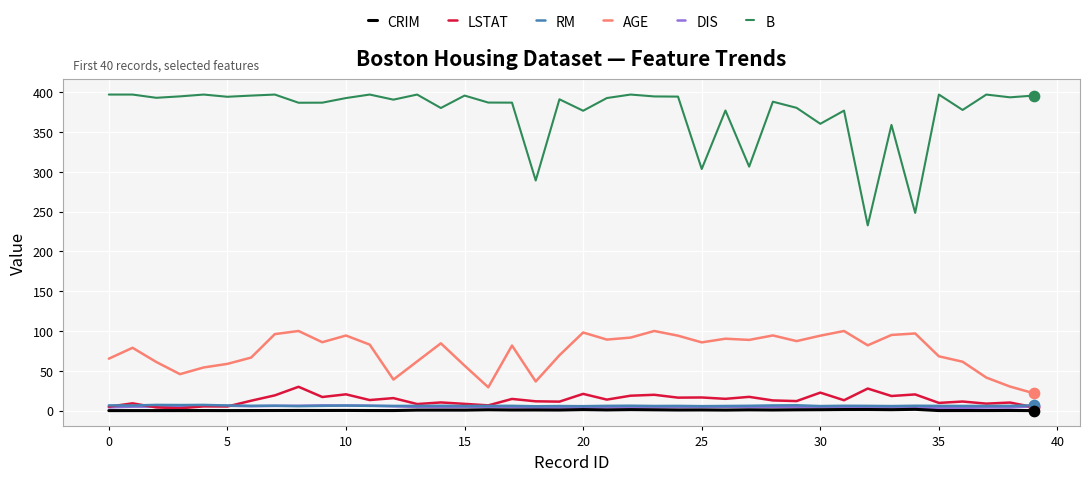

Which series has the widest spread of values?

B